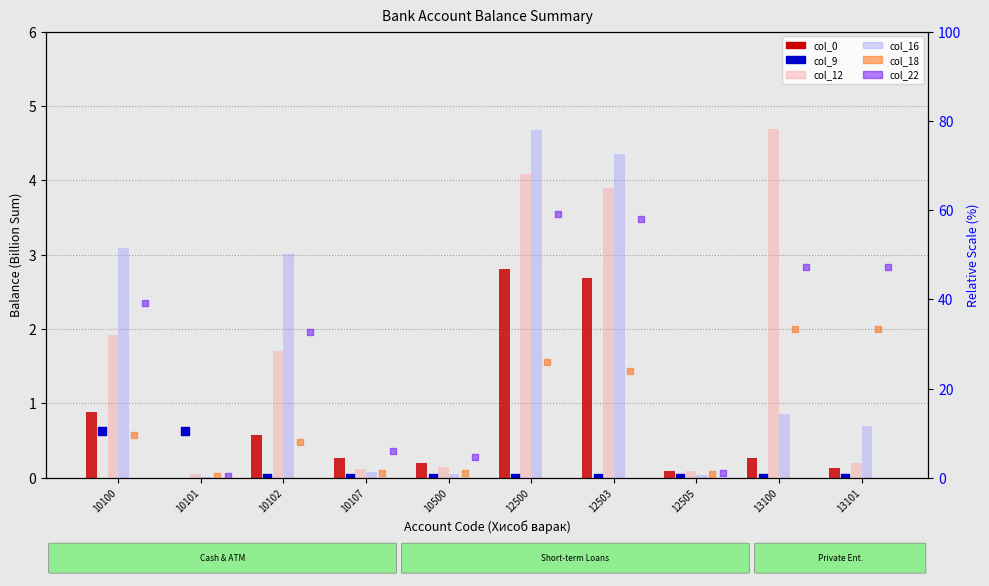

What are all the series names shown in the legend?

col_0 (sum), col_12 (сум), col_16 (сум), col_9 (валюта), col_18 (сум), col_22 (сум)